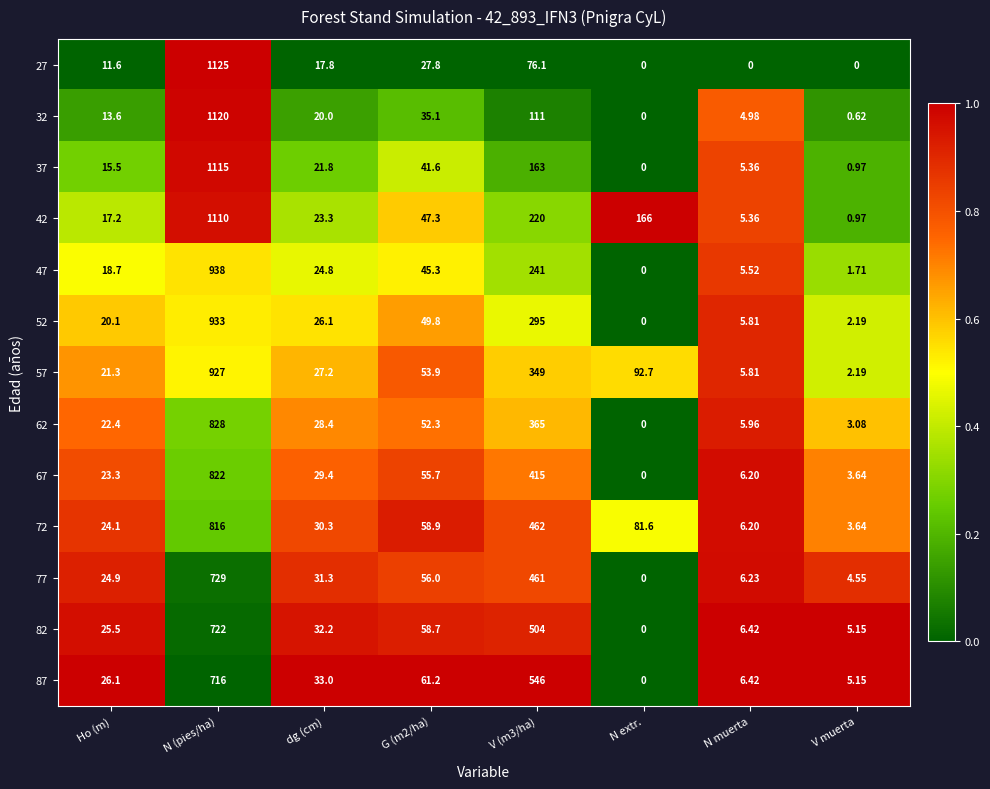

Where does the 47 series first go above 24?

N (pies/ha)